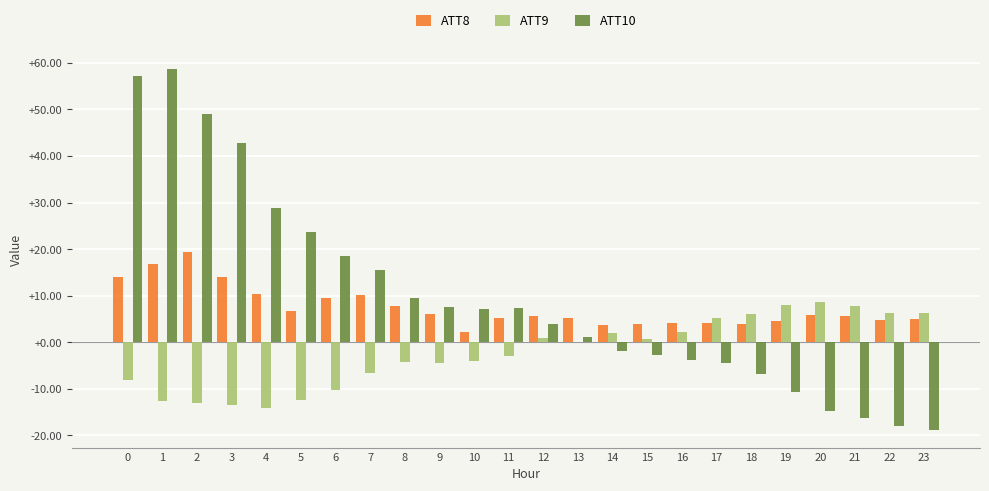

Which series changed the most between 6 and 14?

ATT10